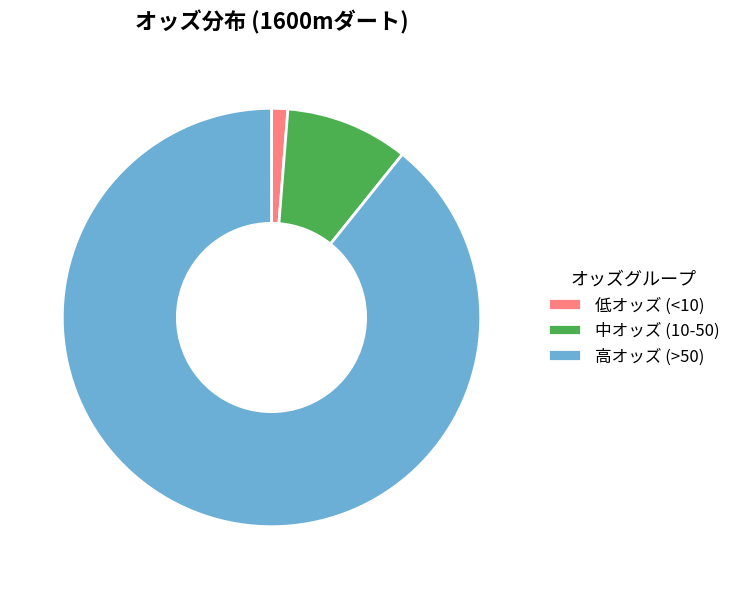

Combined, do 低オッズ (<10) and 高オッズ (>50) account for over 50%?

Yes